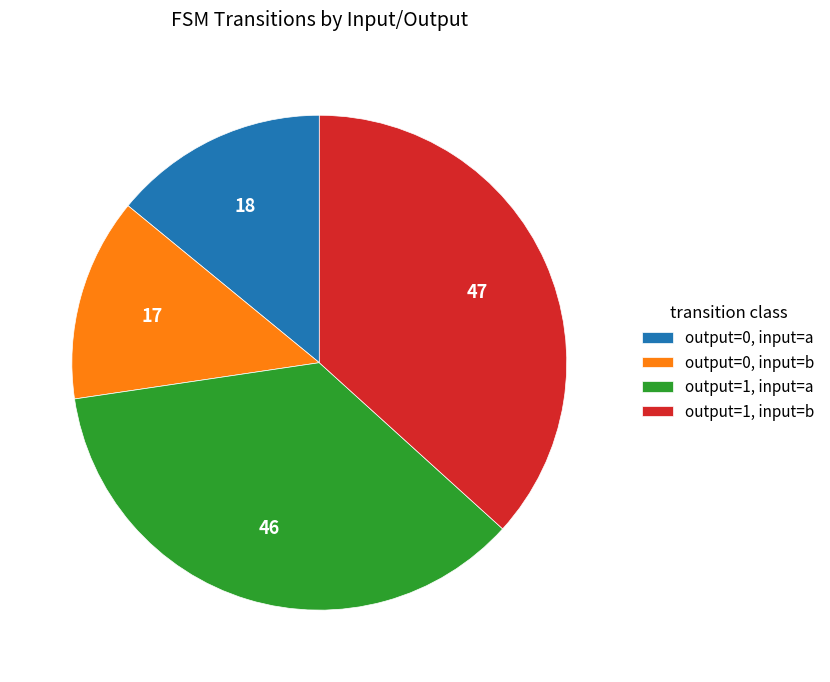

Is it true that output=0, input=a is 14% of the pie?

True